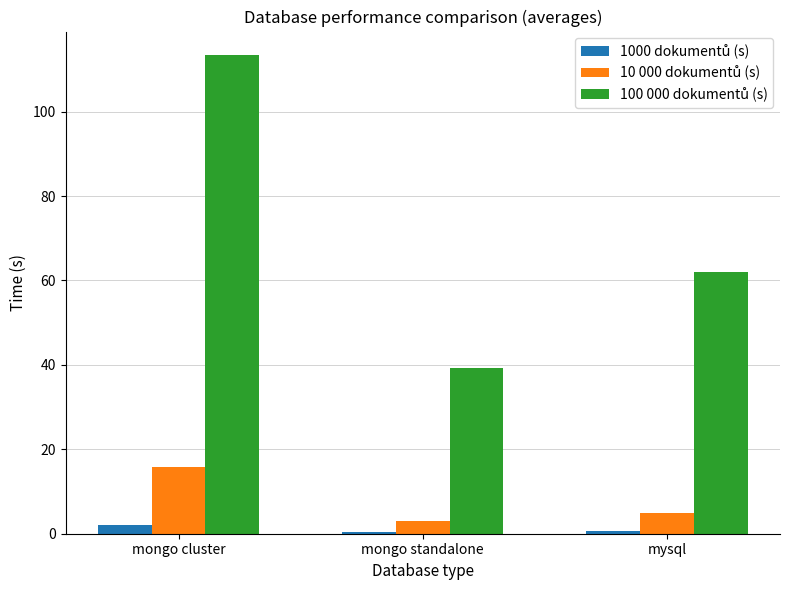

At which category is the sum across all series the highest?

mongo cluster